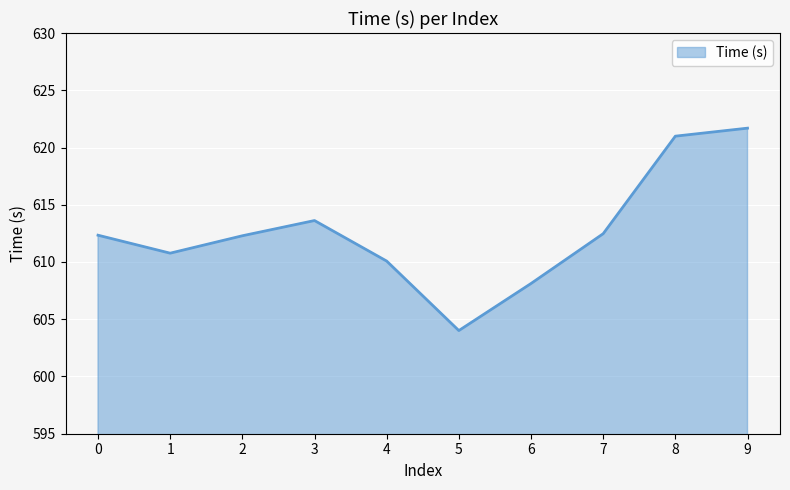

What value does the data have at 7?

612.5